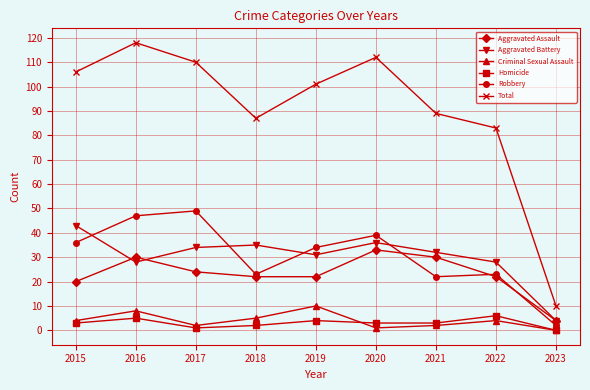

Which series changed the most between 2016 and 2019?

Total